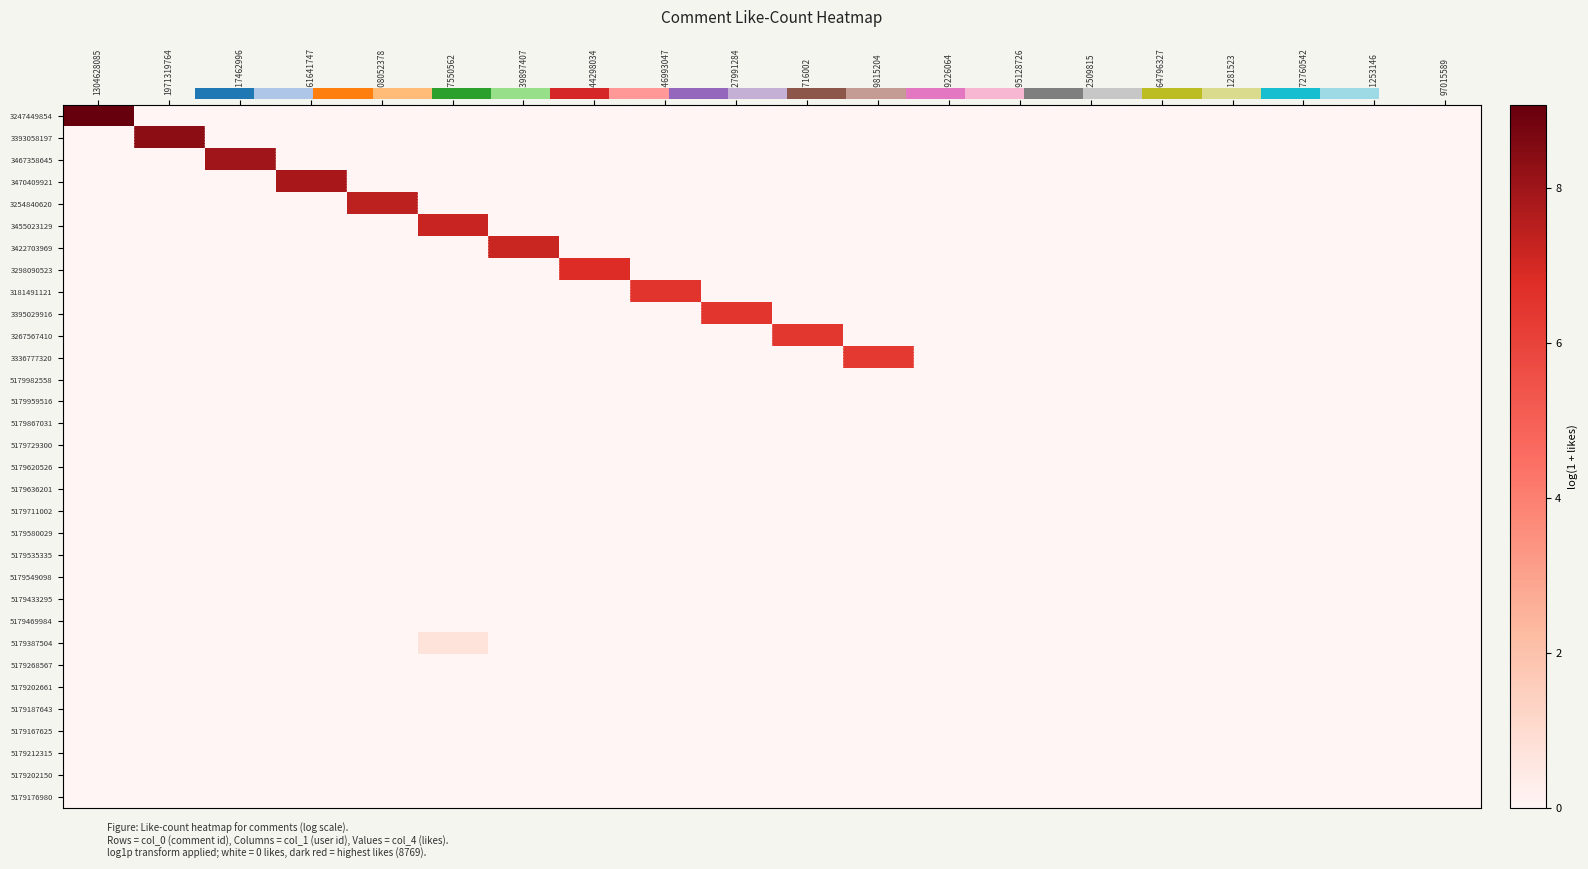

Count the 3467358645 values in the range 0 to 1.

19